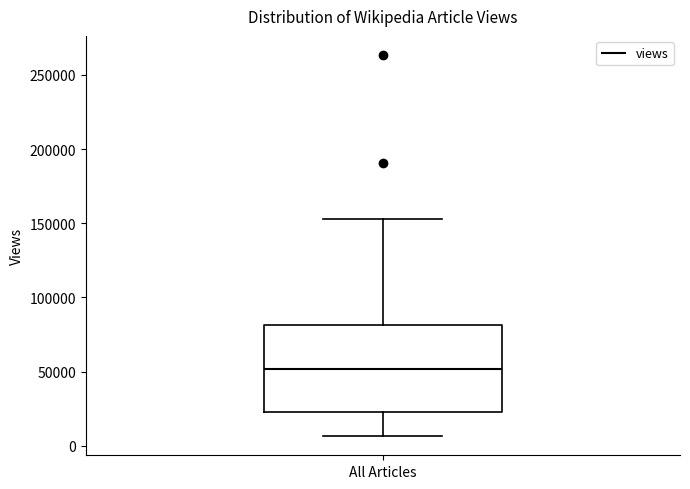

Where is the upper edge of the box for All Articles on the y-axis? The values are not printed on the chart, so give them approximately, as read against the axis.

80000